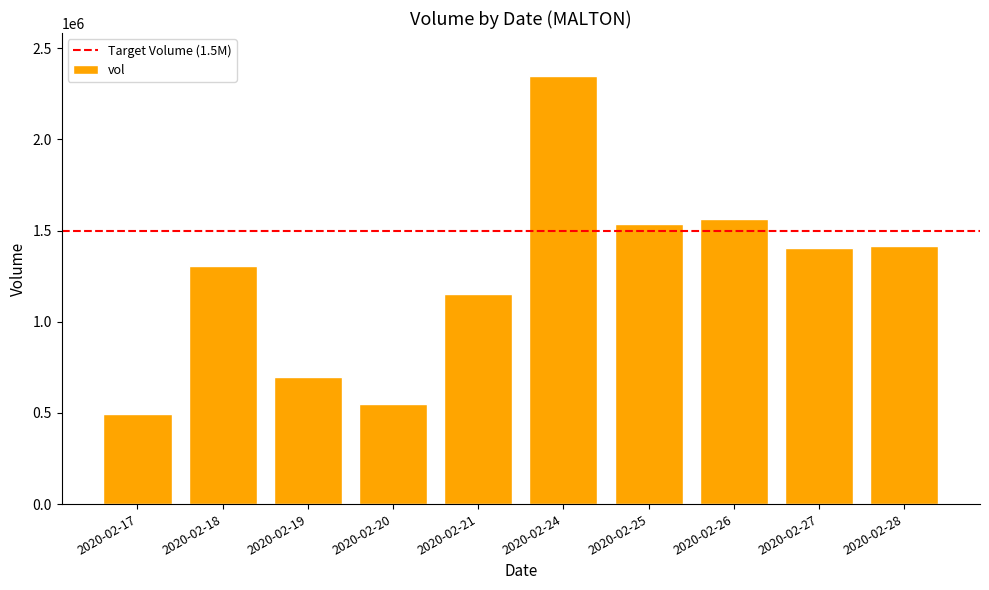

What is the approximate value at 2020-02-17, to the nearest 10?

495200